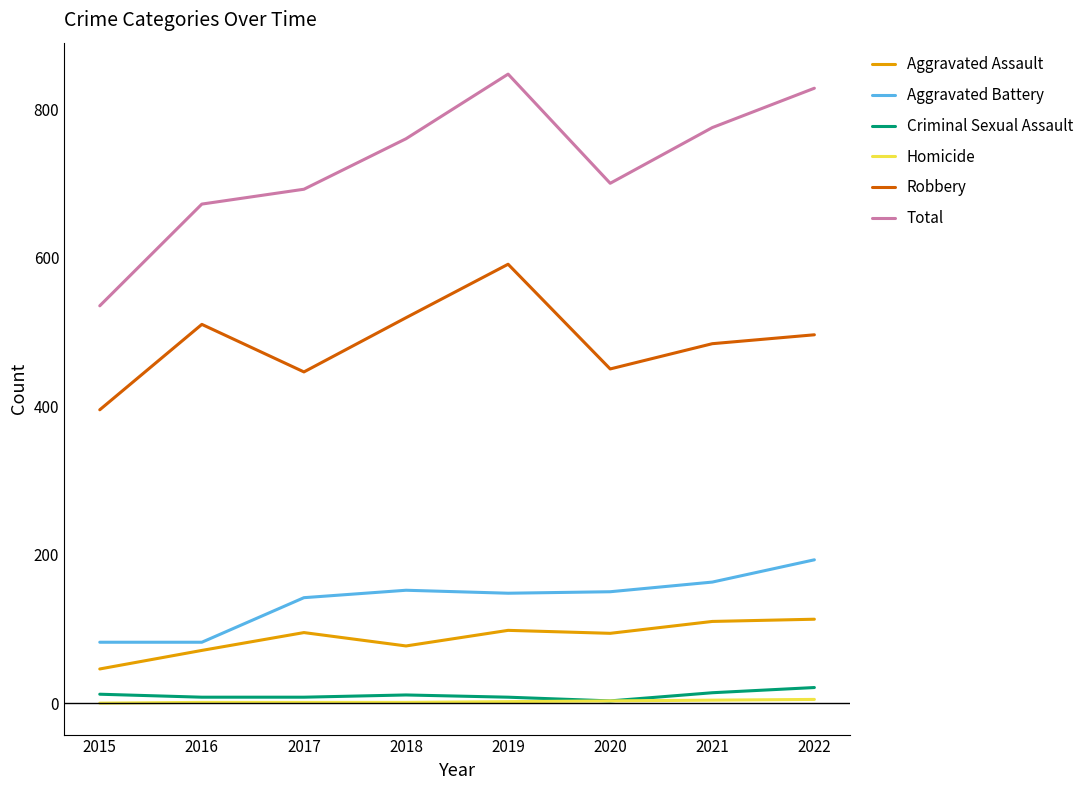

Between 2015 and 2017, which series saw the biggest shift?

Total